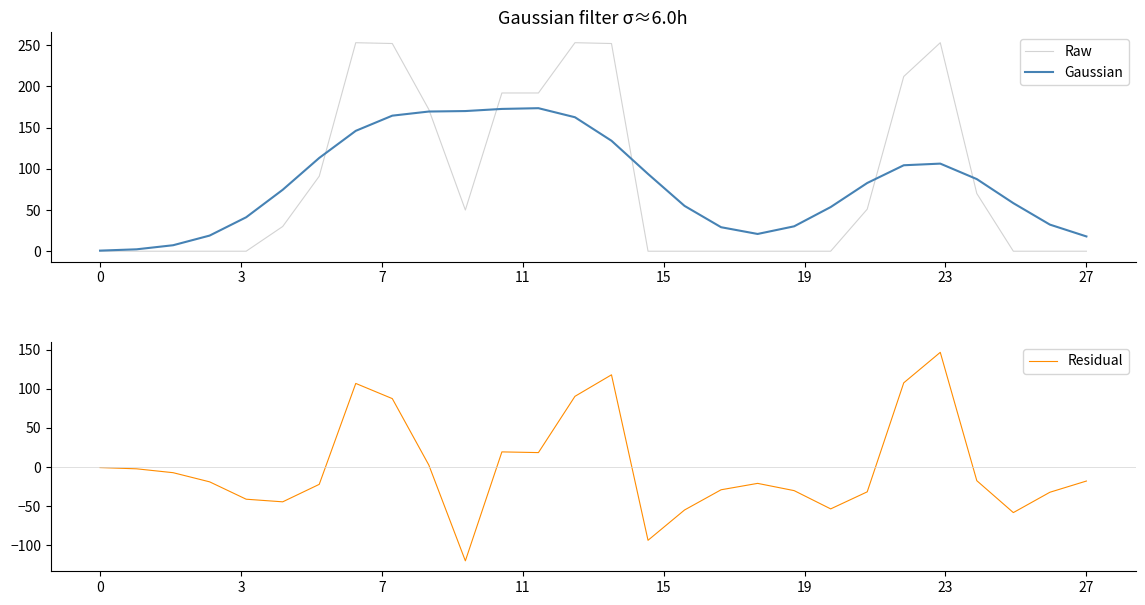

Is this an area chart (filled region under the line)?

No